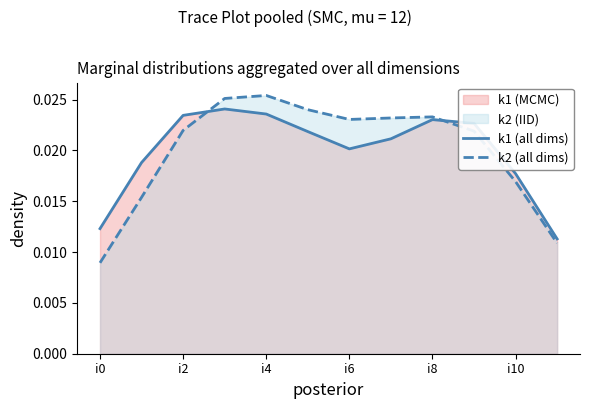

Where is k1 (all dims) nearest to the value 0?

11